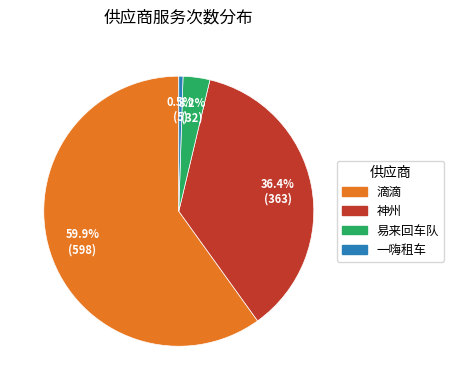

To the nearest percent, what is the average slice percentage?

25%